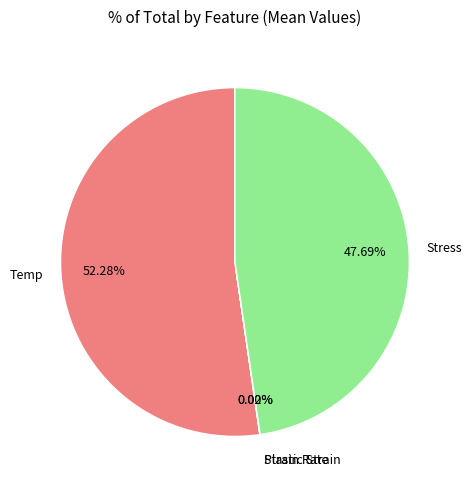

Approximately how many times larger is the value at Stress compared to Temp?

0.9